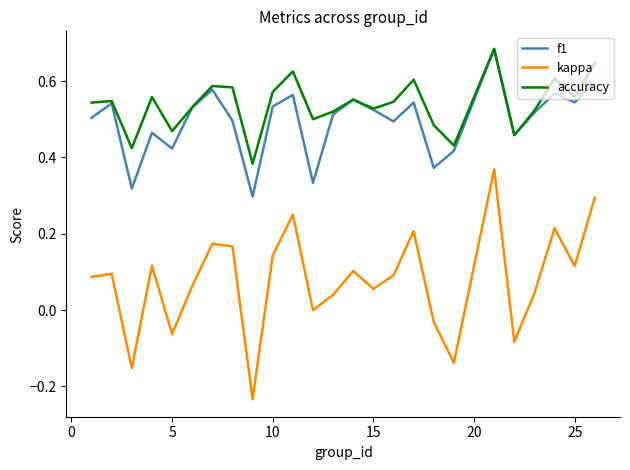

True or false: kappa and accuracy cross at least once.

False